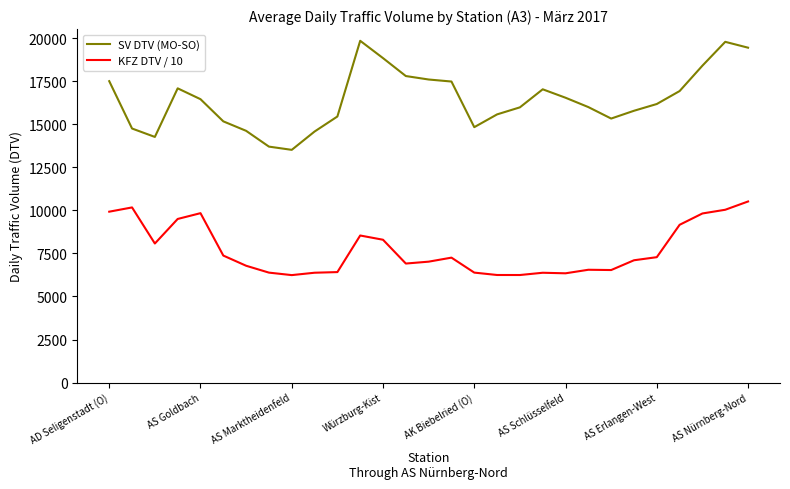

What is the smallest value displayed?

6241.0